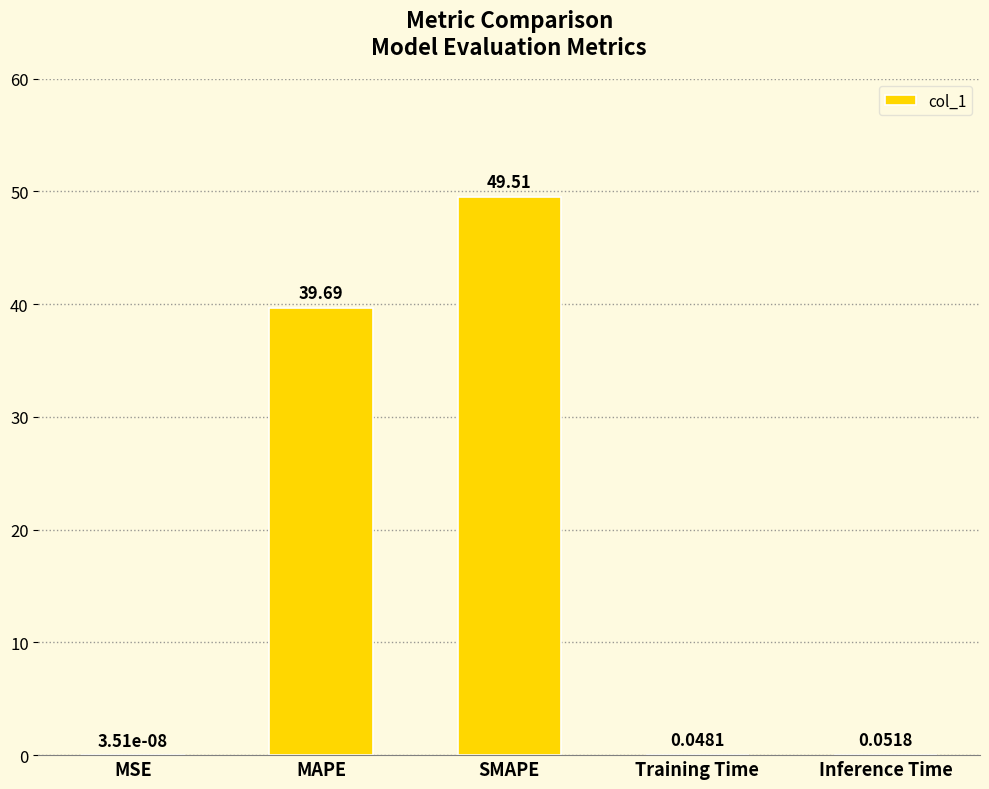

What is the change in value from MAPE to Inference Time?

-39.6